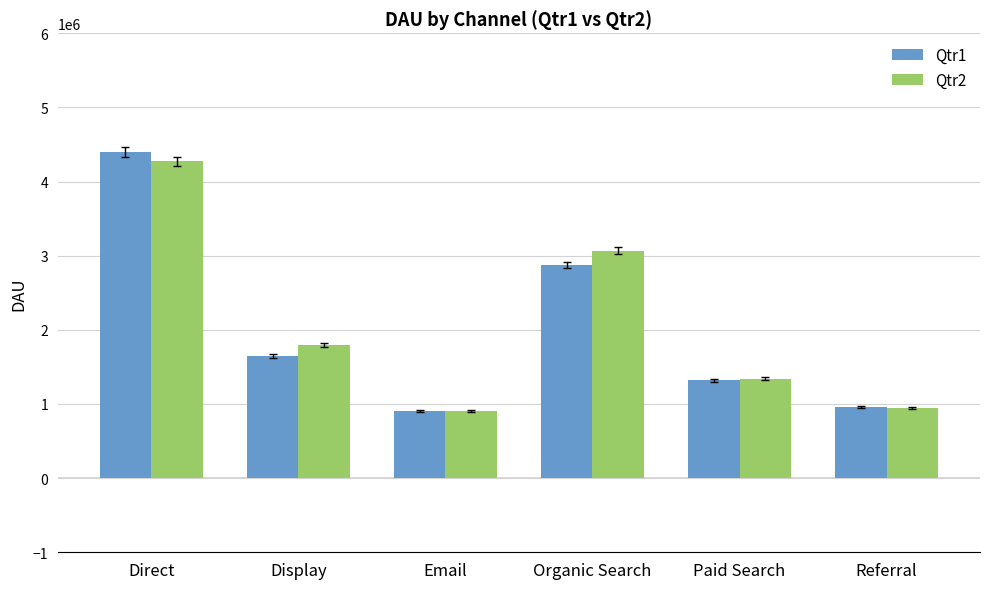

How many bars are there in each group?

2